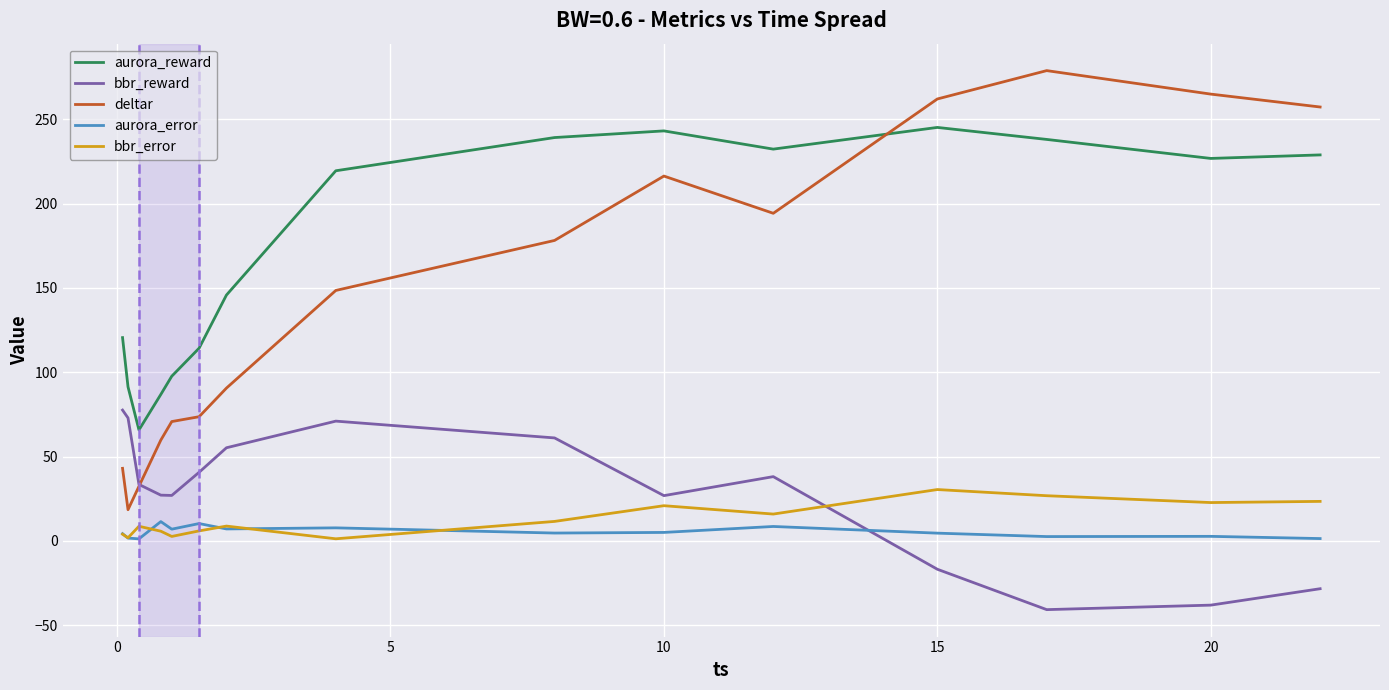

What is the minimum value shown in the chart?

-40.8